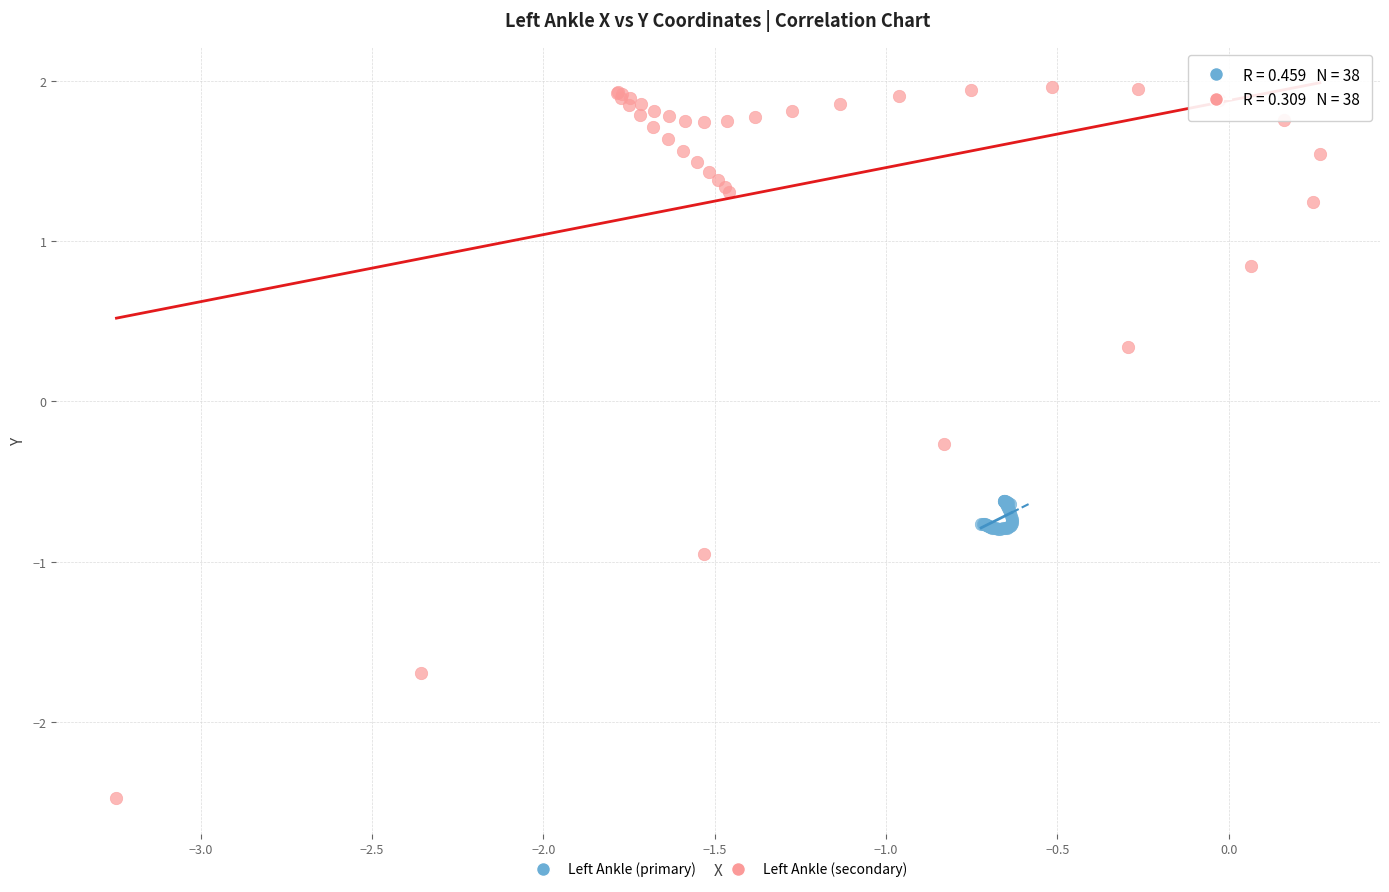

What are all the series names shown in the legend?

Left Ankle (primary), Left Ankle (secondary)